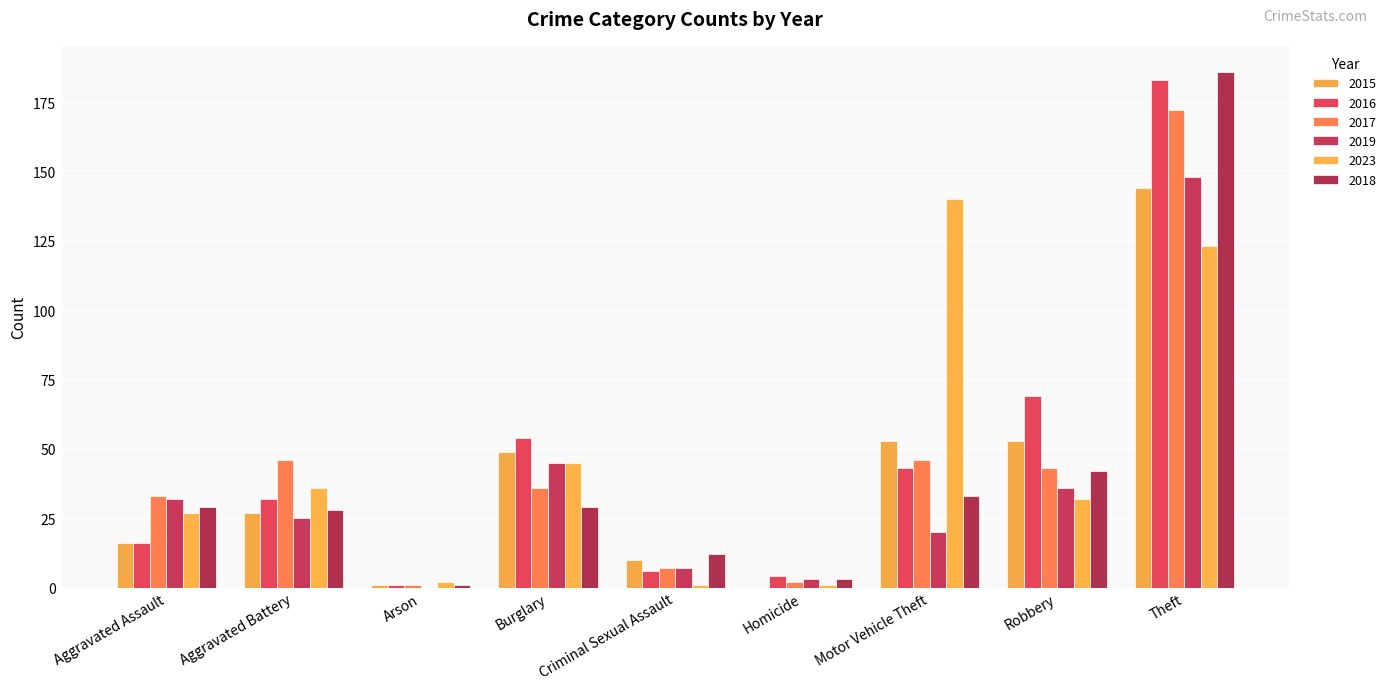

The 2023 series shows 123 at Theft. True or false?

True